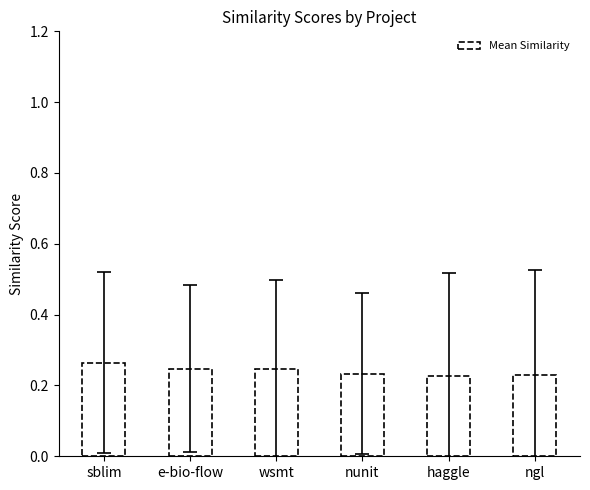

What position from the left is sblim?

1